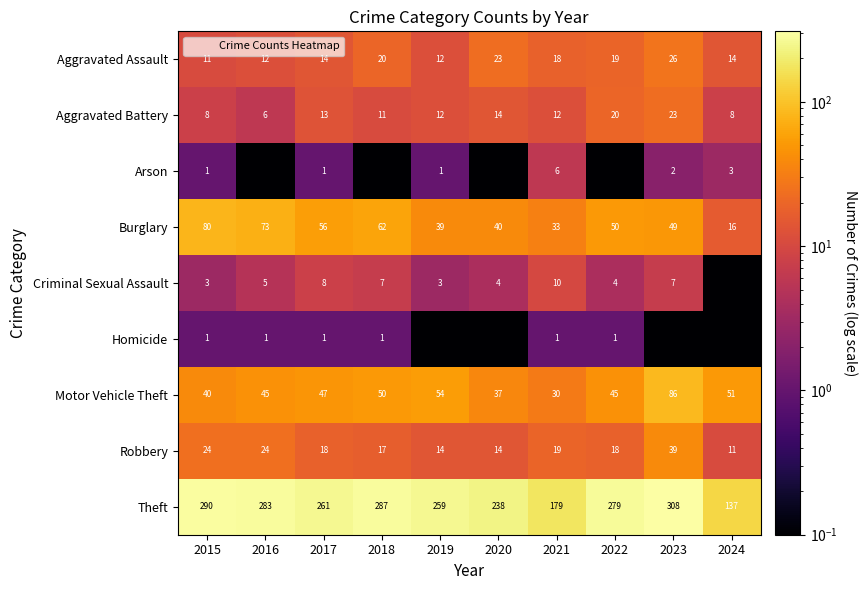

Is it true that Aggravated Battery equals 12.0 at 2019?

True